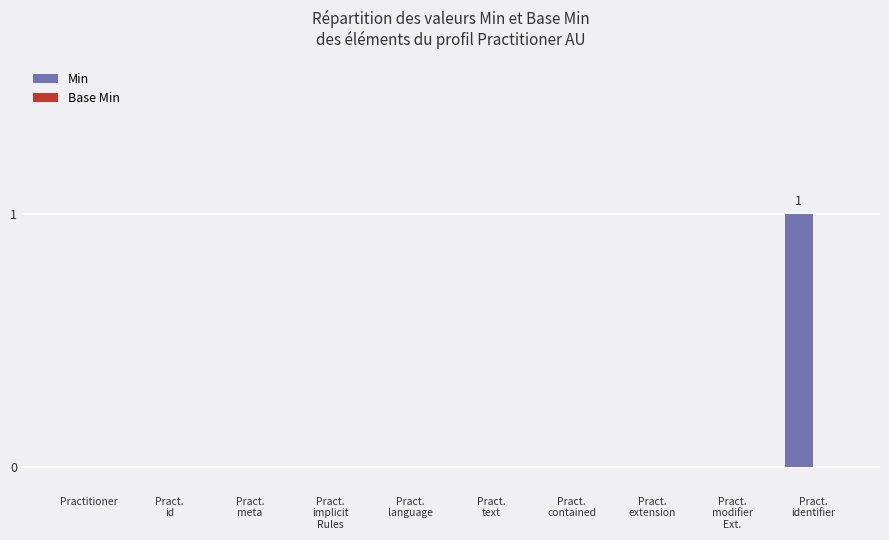

True or false: the data shows 0 at Practitioner.

True